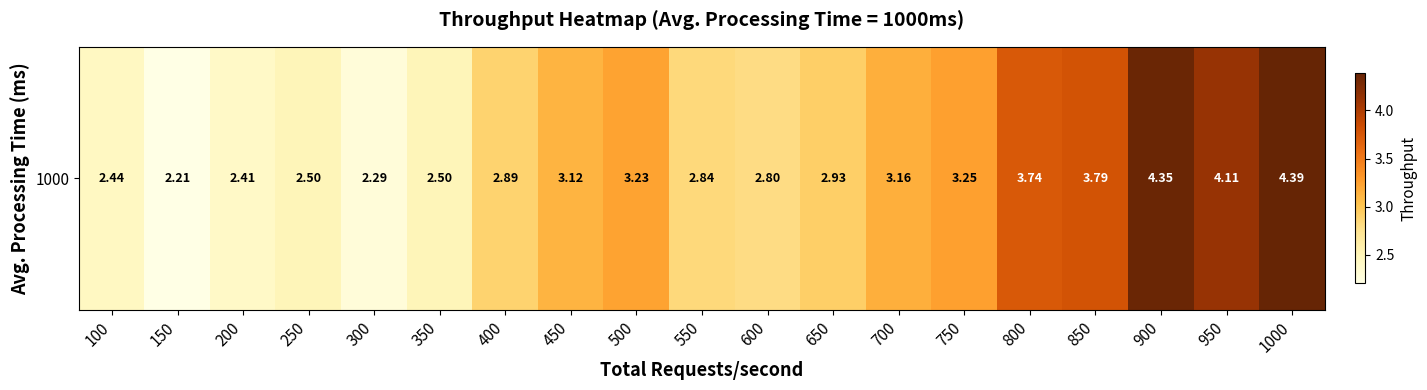

How many distinct data groups are displayed?

1